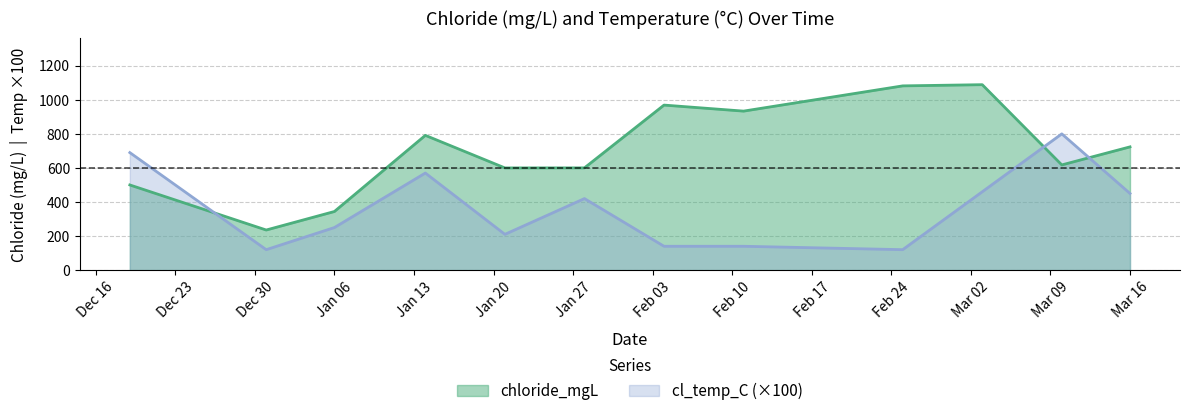

At which category is the sum across all series the highest?

2020-03-03